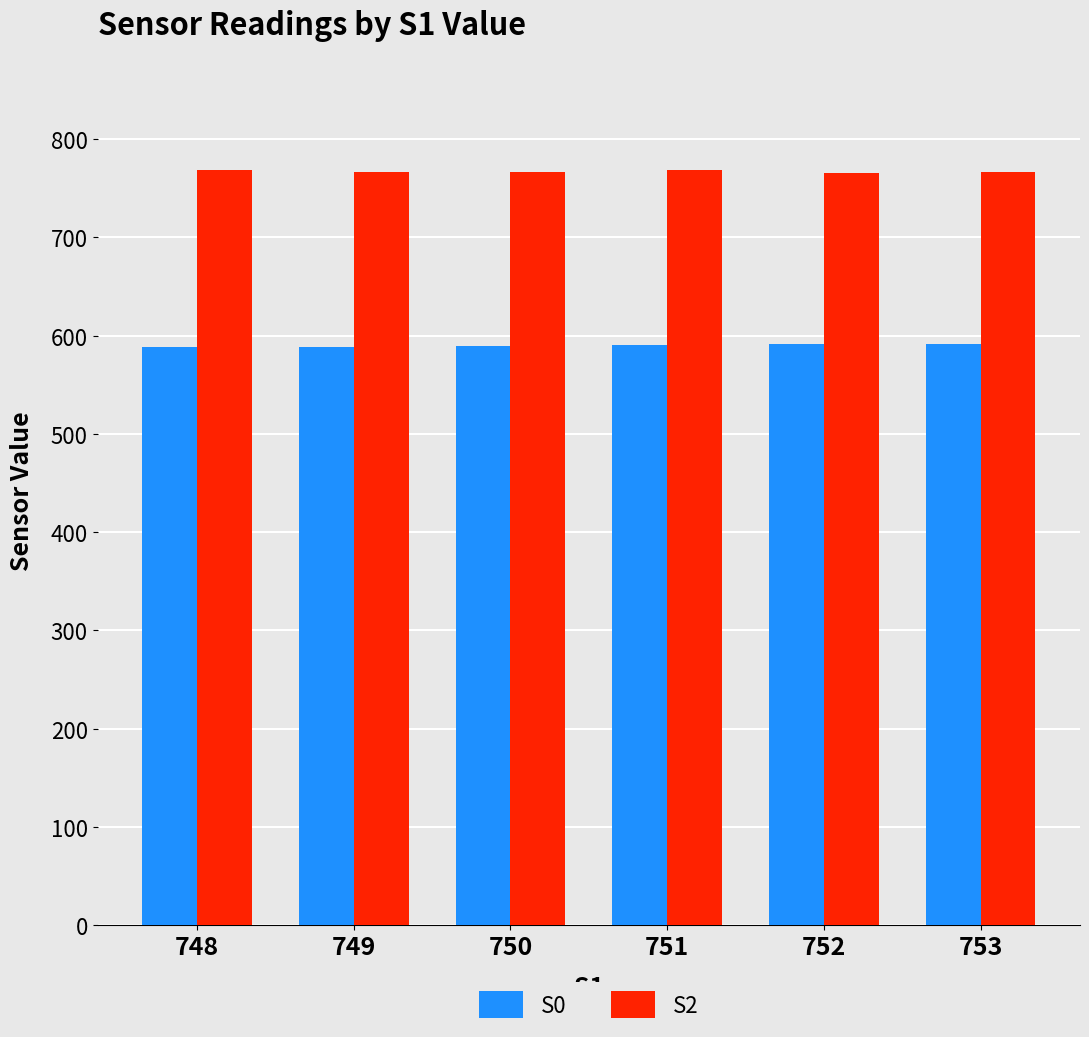

At how many categories does at least one series exceed 607?

6